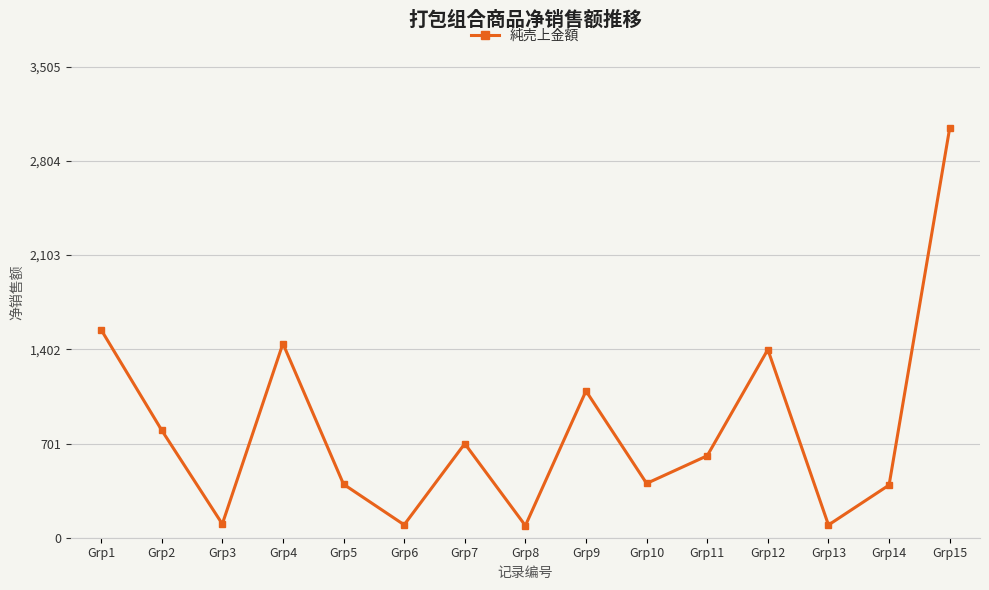

What is the change in value from Grp7 to Grp10?

-296.0